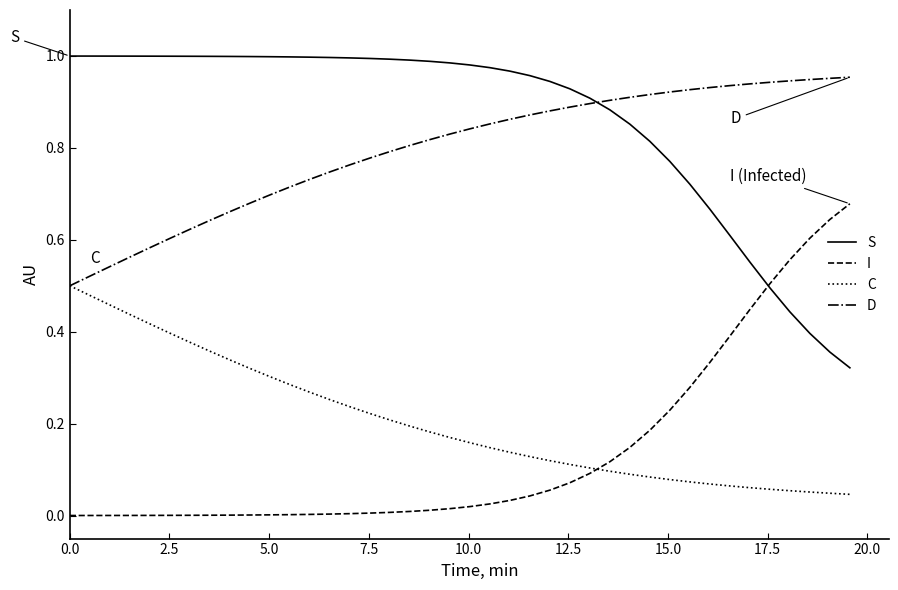

Rank the series by their maximum value, from highest to lowest.

S, D, I, C